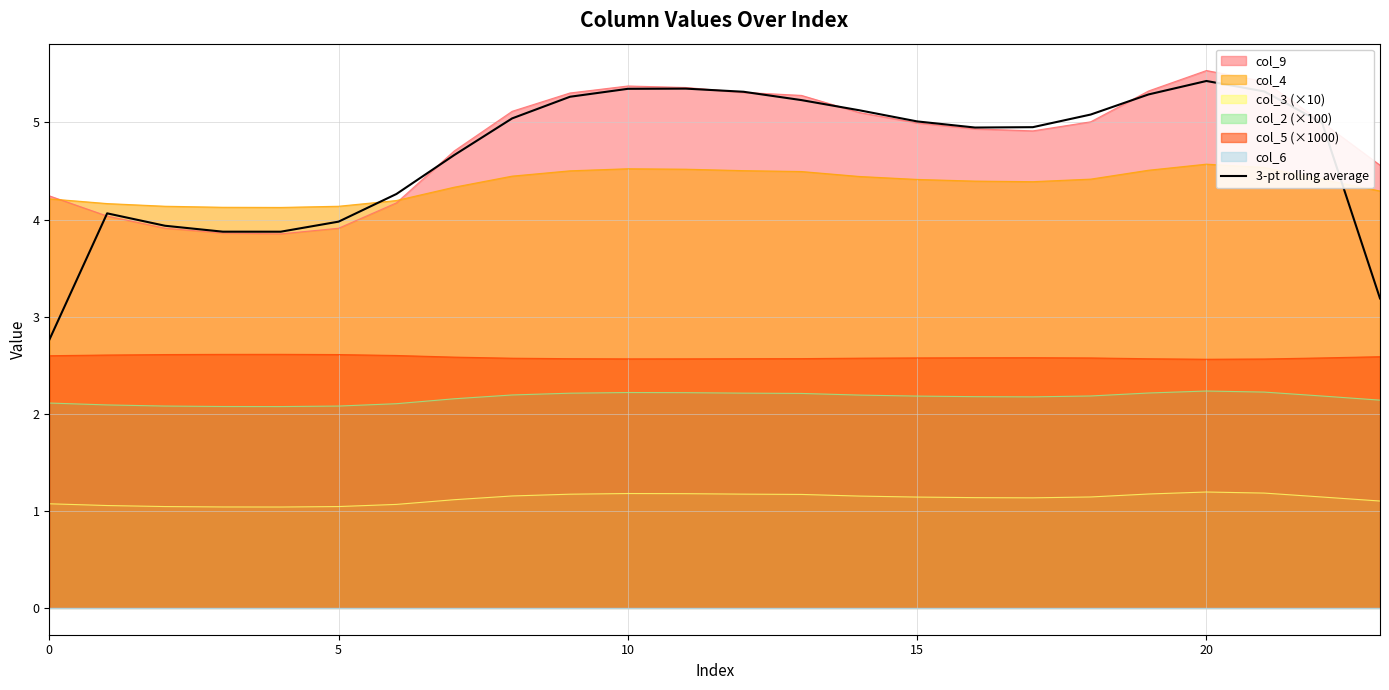

What is the minimum value shown in the chart?

2.8